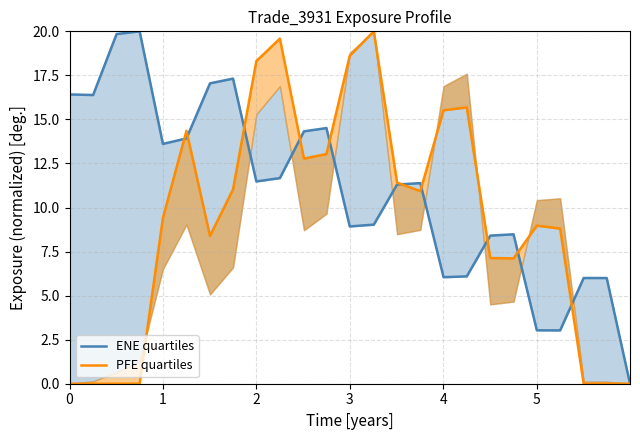

What is the maximum value for ENE quartiles?

20.0